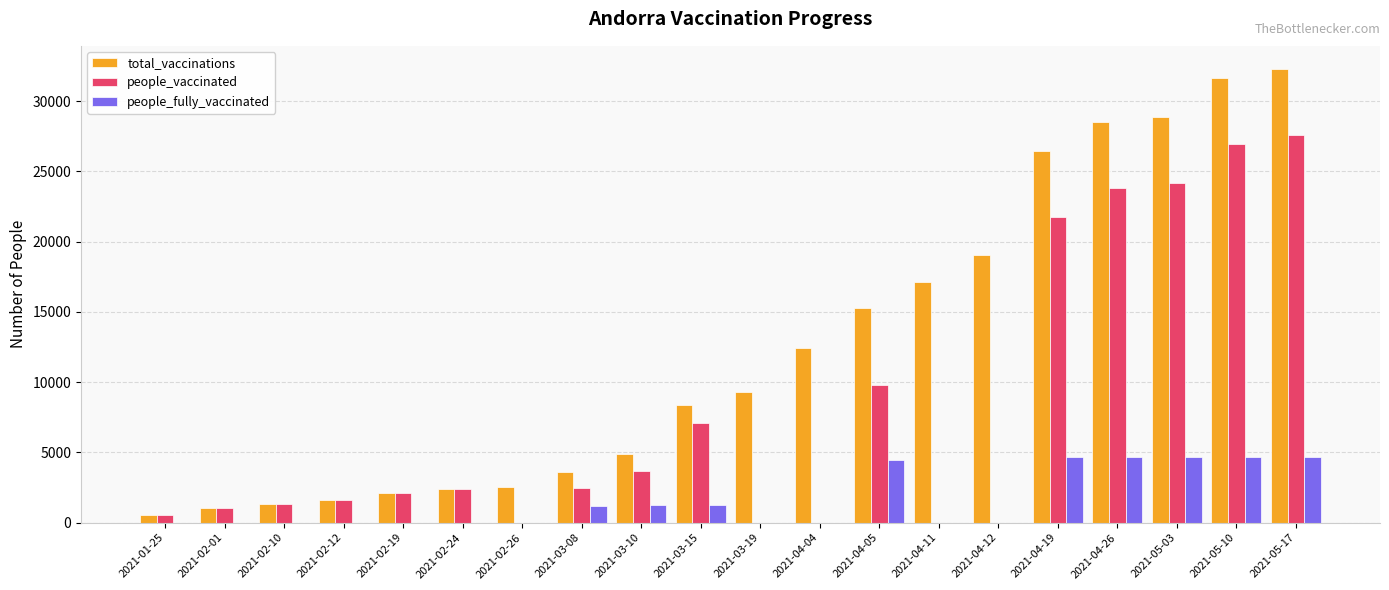

The value of total_vaccinations at 2021-03-15 is 8363. True or false?

True